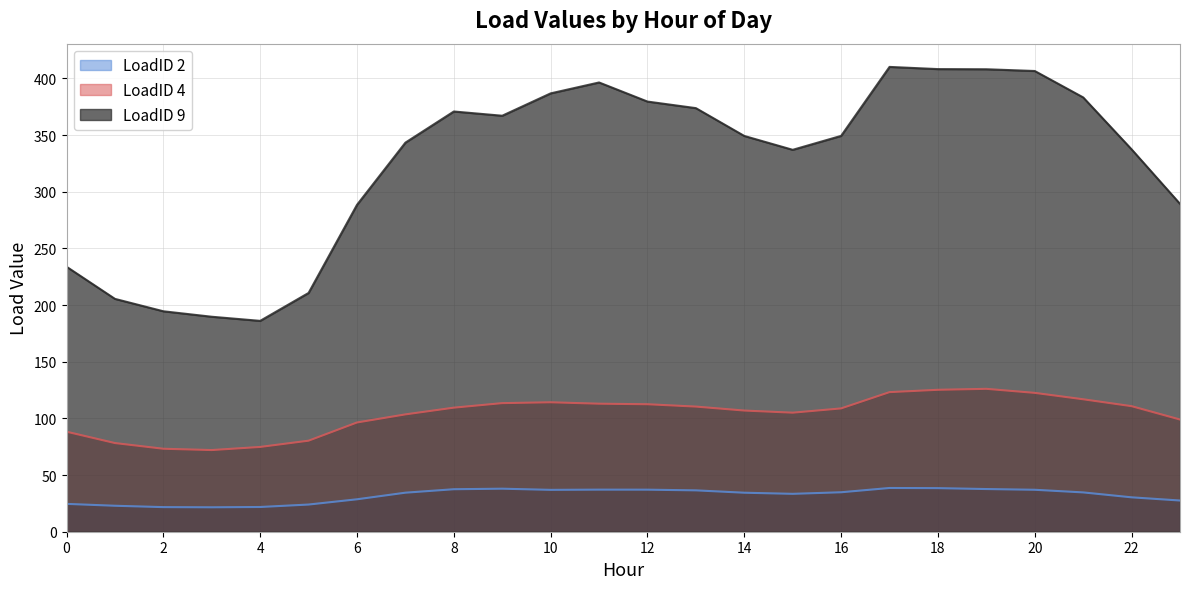

True or false: LoadID 2 and LoadID 9 intersect in this chart.

False